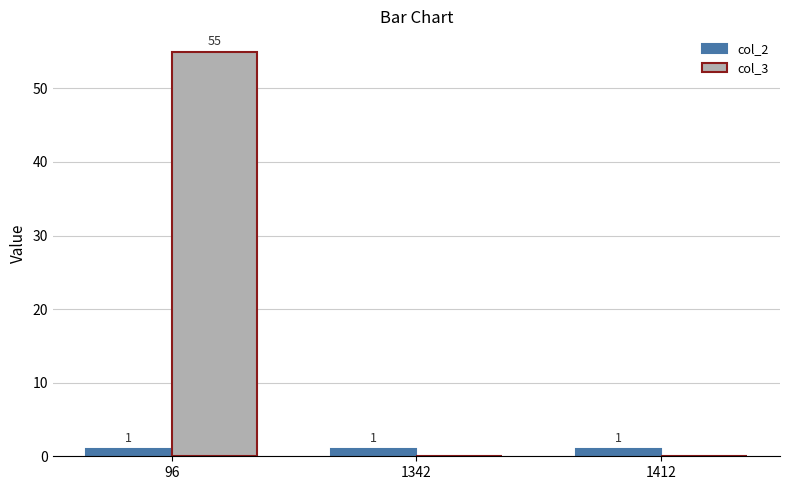

True or false: col_3 has a value of -32 at 1342.

False